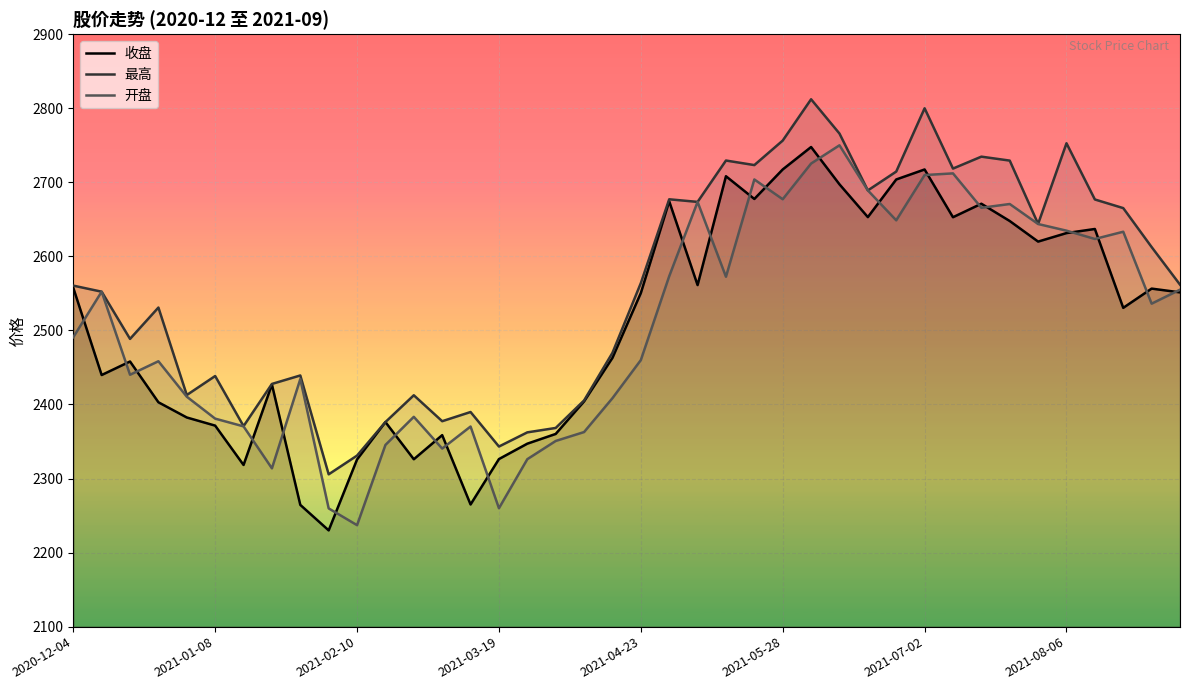

What is the difference between the maximum and minimum values in the 开盘 series?

512.9